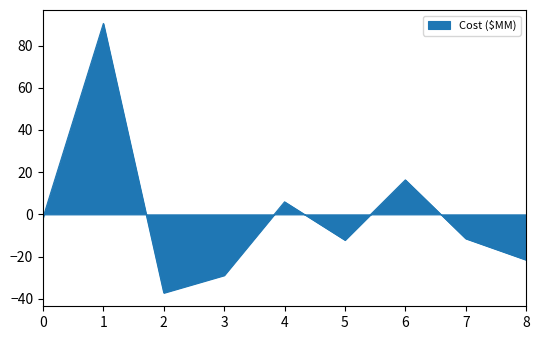

Is it true that the value at 1 is 90.4?

True